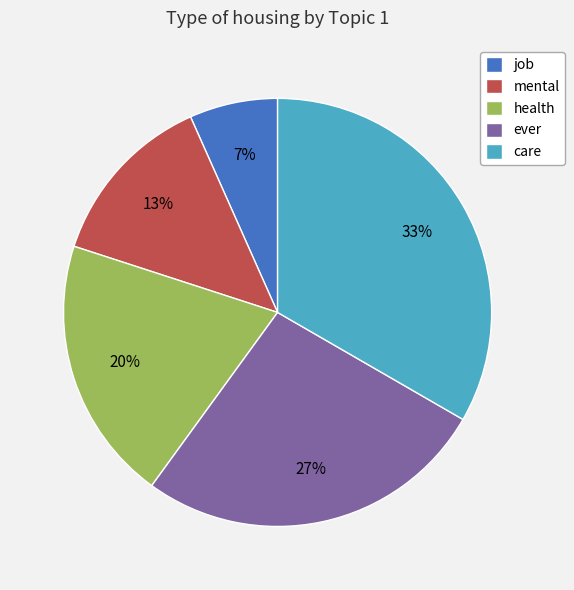

Which has a higher value, mental or job?

mental